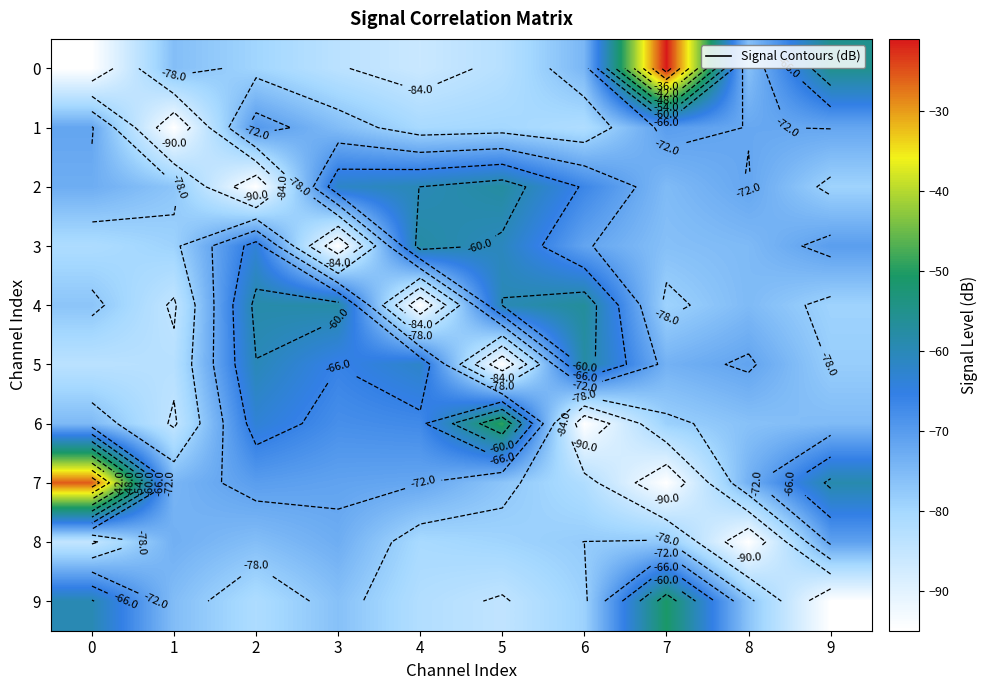

What is the average value of the 0 series?

-73.0